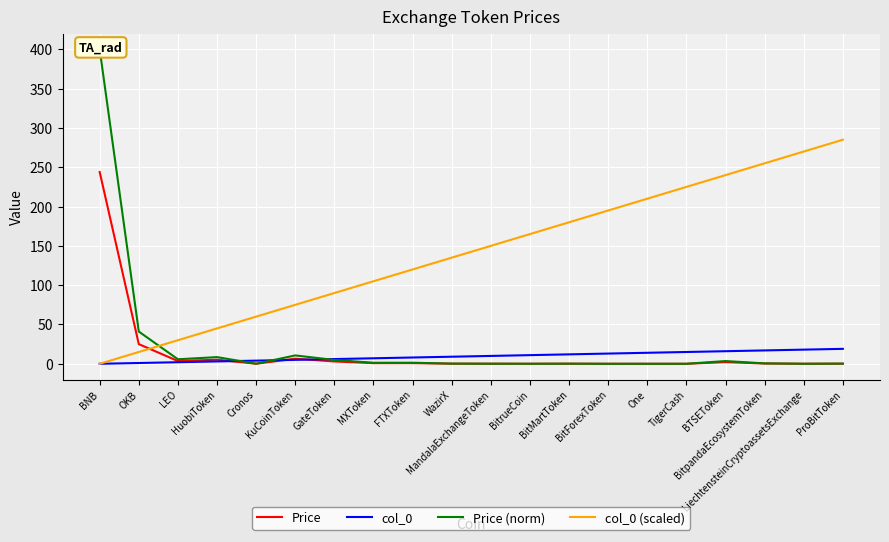

Which series ends up on top after the final intersection of Price and col_0?

col_0